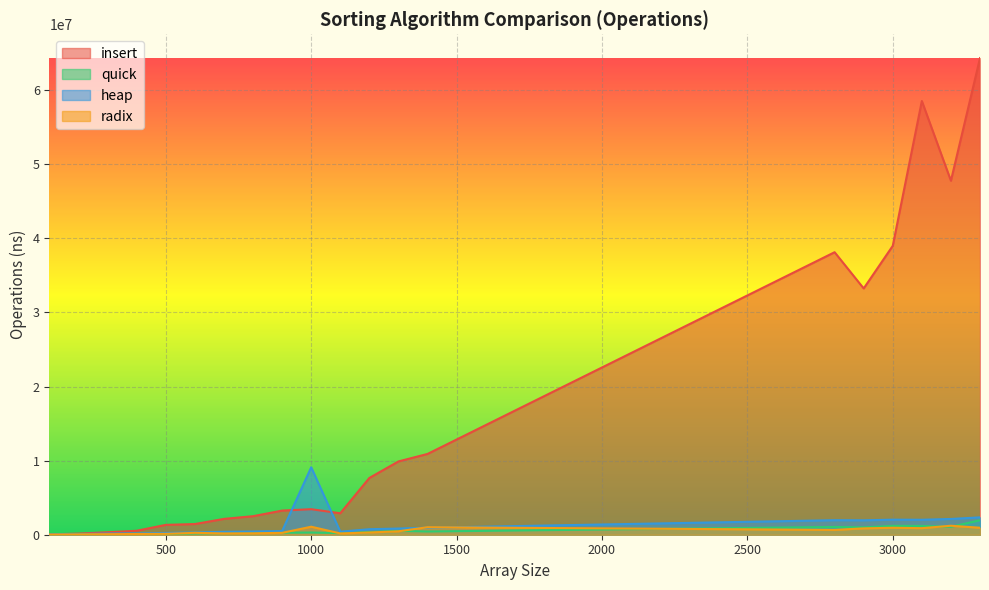

What are all the series names shown in the legend?

insert, quick, heap, radix